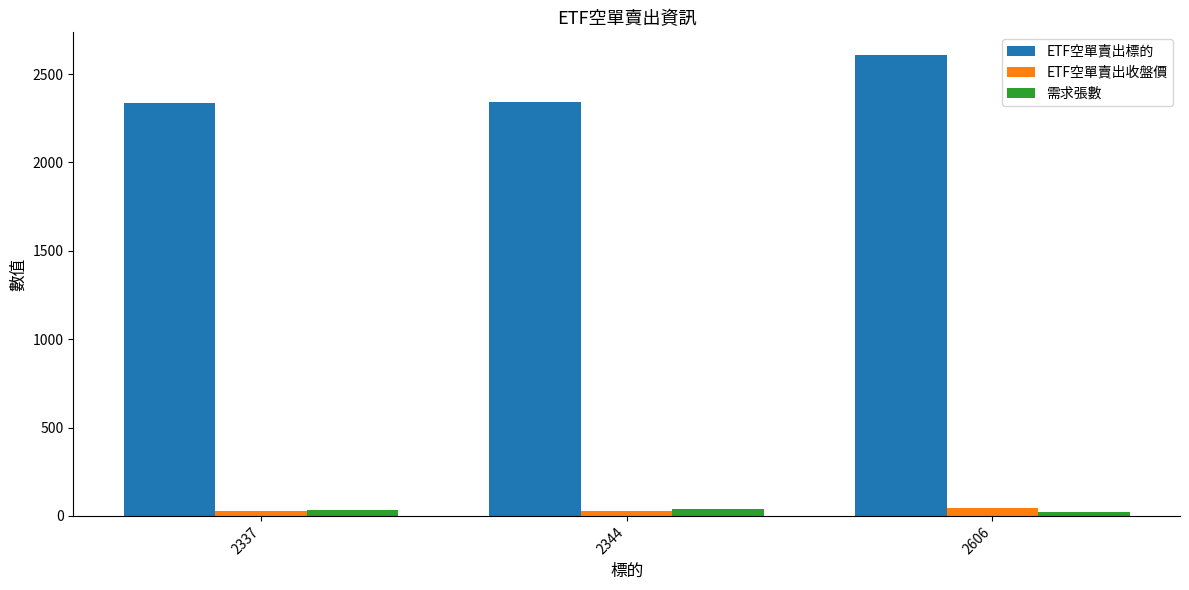

What is the average value of the 需求張數 series?

32.0